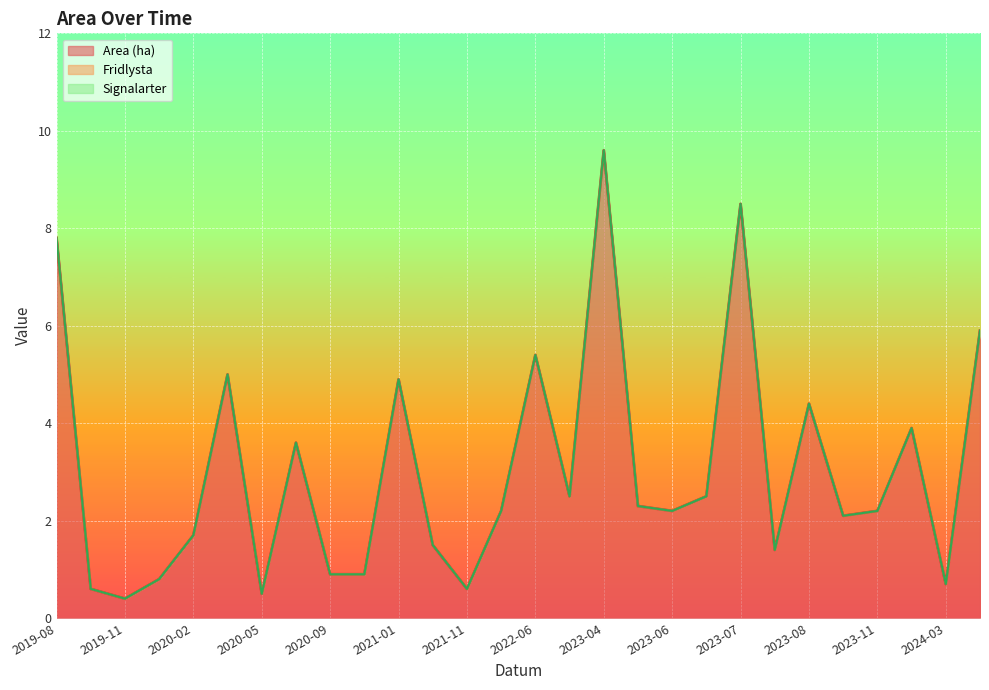

Does the chart display data point markers on the line(s)?

No